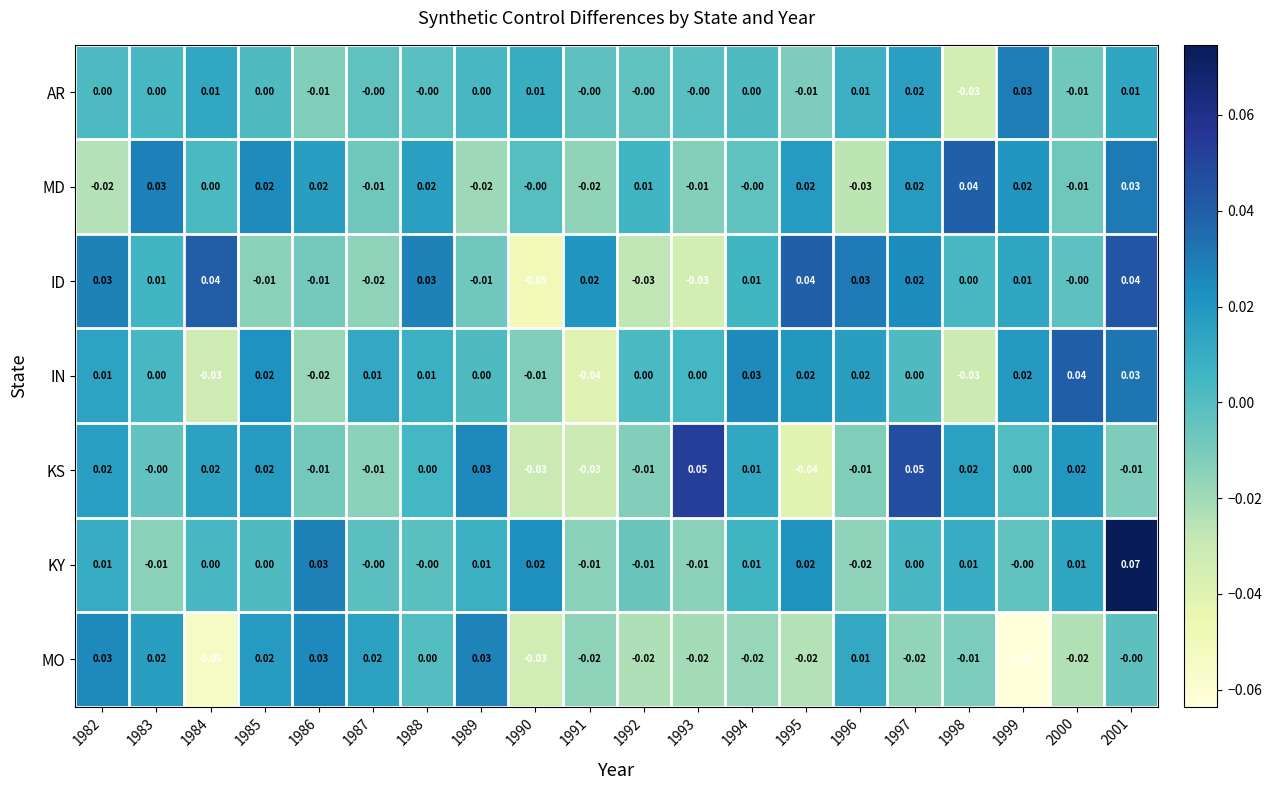

Is the value of MO at 1997 greater than the value of KS at 1986?

No